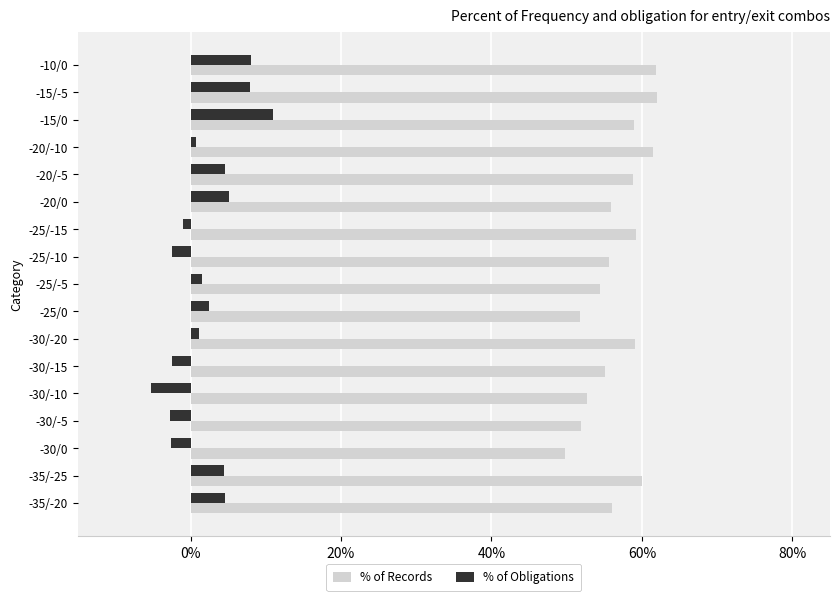

Rank the series by their maximum value, from highest to lowest.

% of Records, % of Obligations